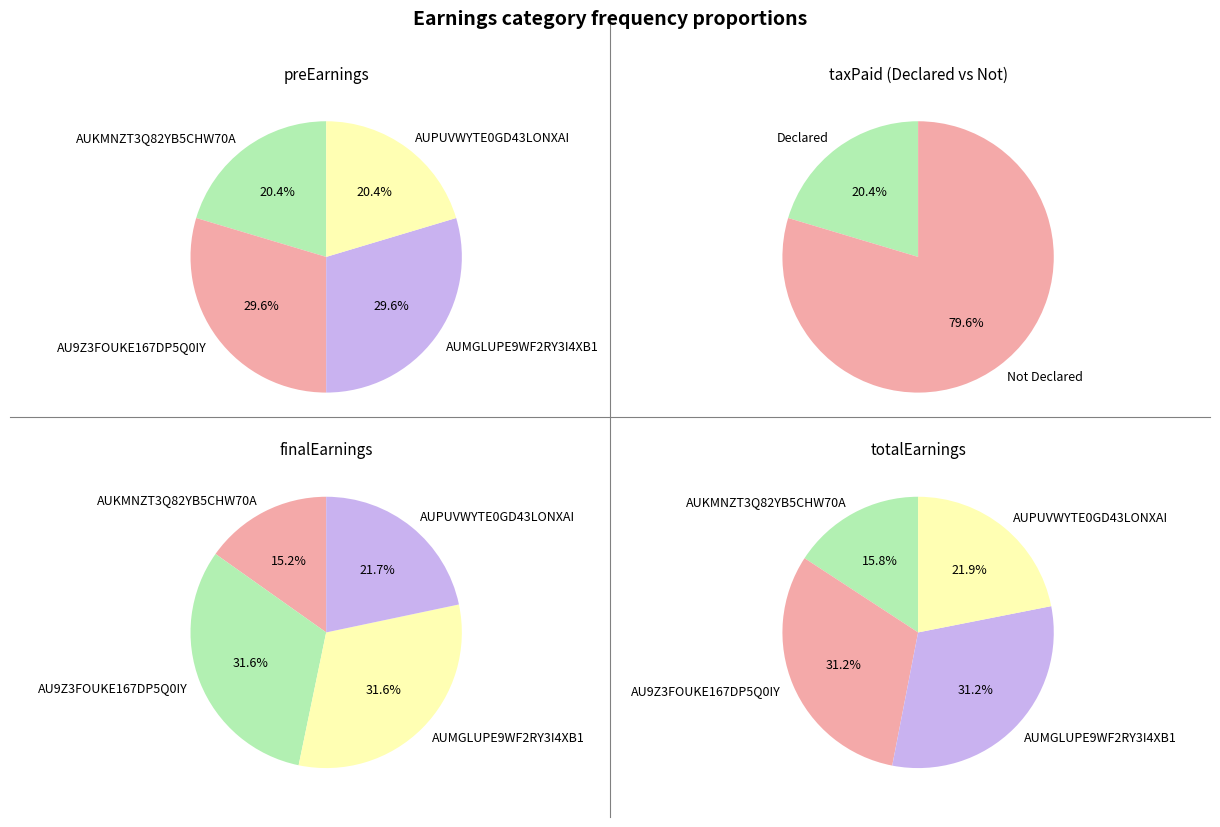

Does AU9Z3FOUKE167DP5Q0IY account for over 50% of the chart?

No